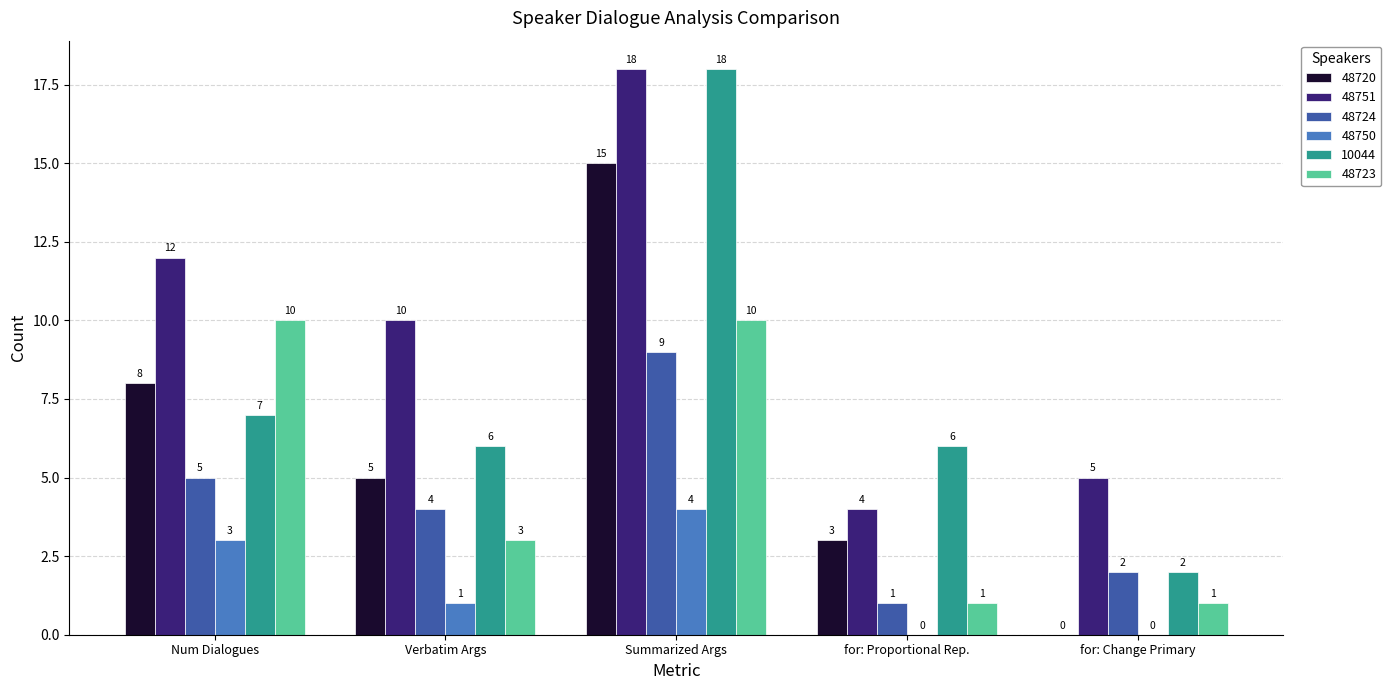

How many groups of bars are there?

5